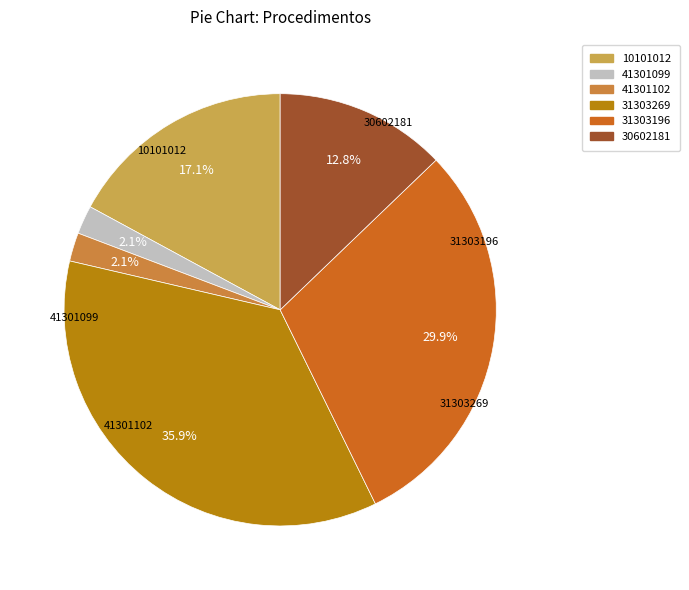

True or false: 31303269 accounts for 36% of the total.

True